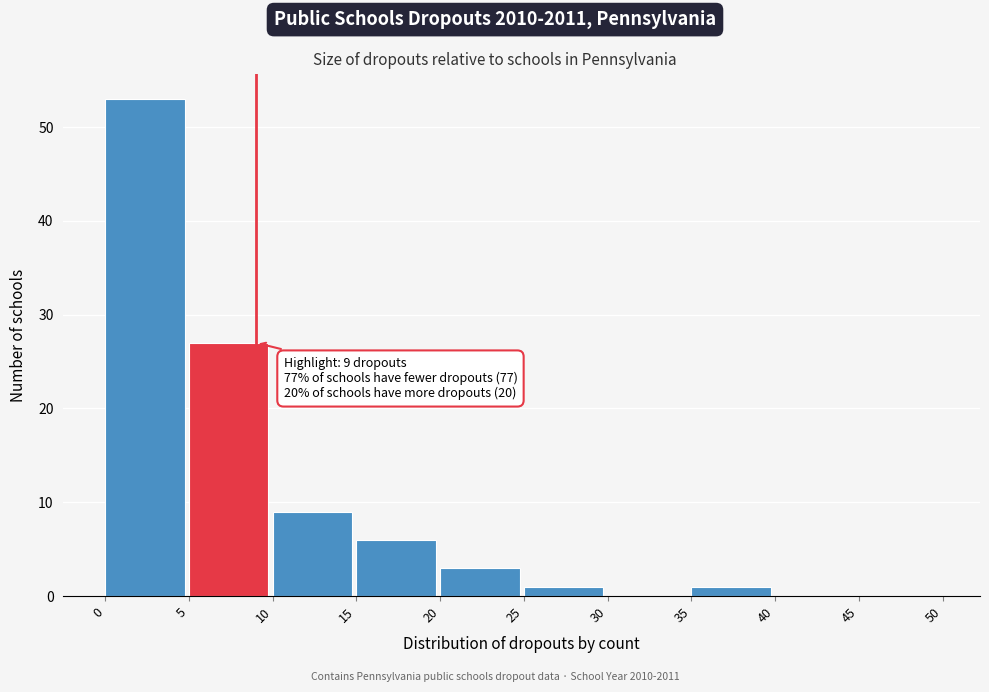

Over which range of the x-axis is the bar tallest?

0 to 5